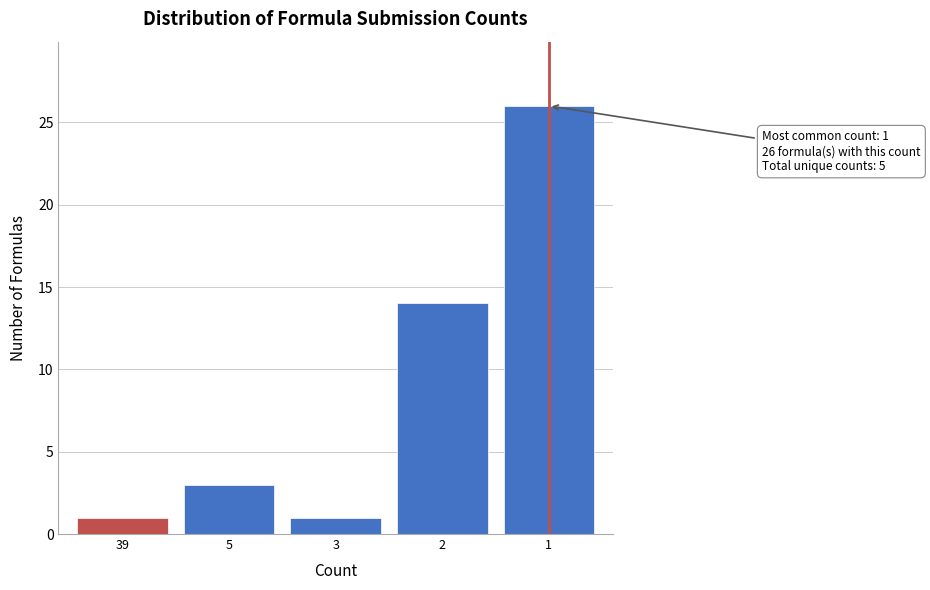

Reading right to left, list all the values displayed in this chart.

1=26	2=14	3=1	5=3	39=1